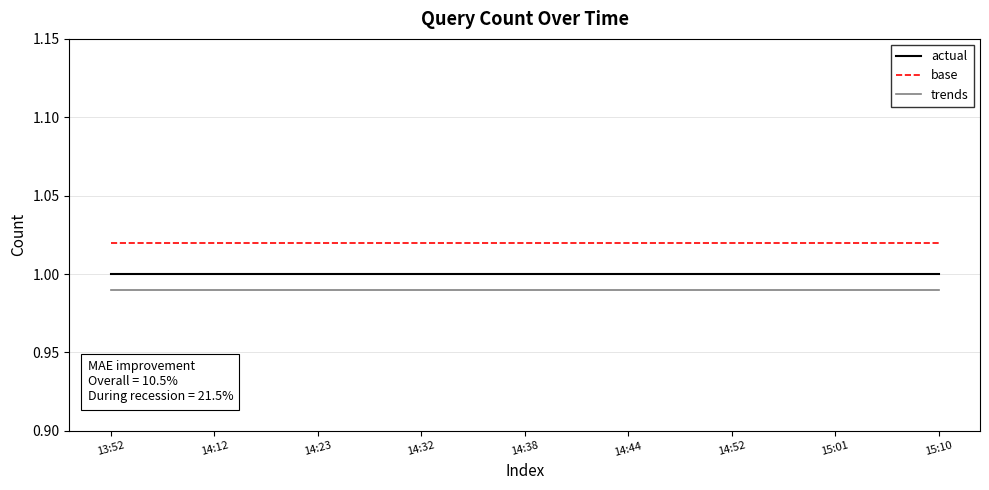

True or false: trends and base intersect in this chart.

False